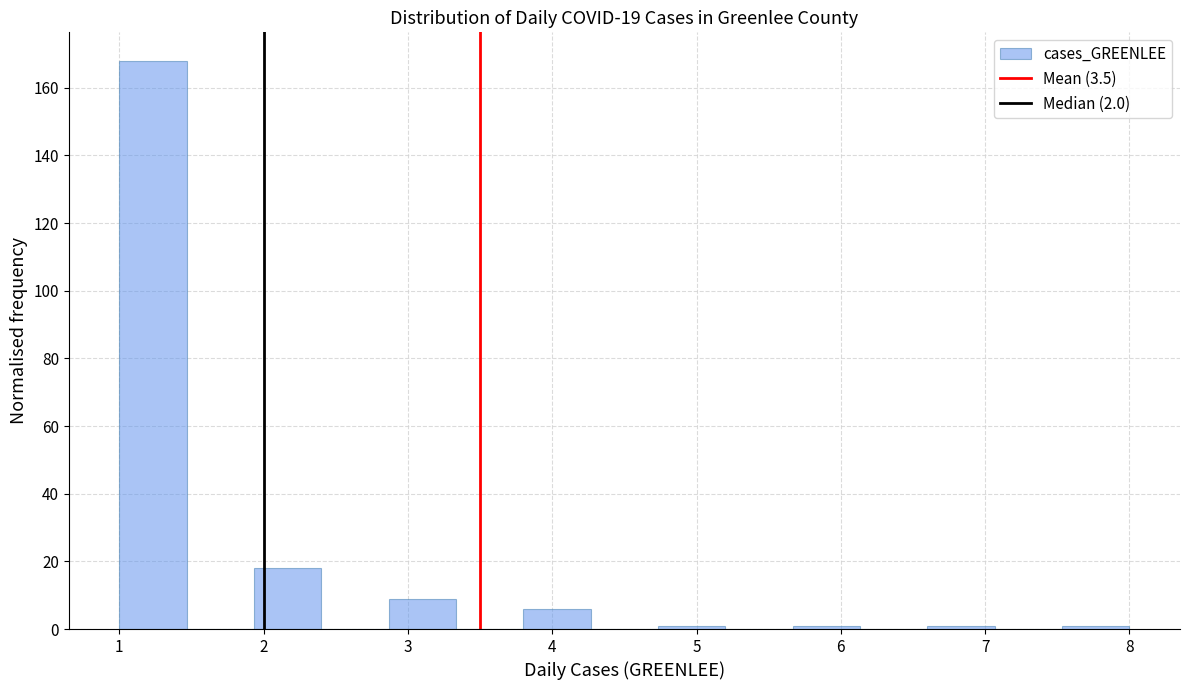

Reading left to right, transcribe this chart: for each bar, give the range it covers on the x-axis and its height. Neither the bar edges nor the heights are printed on the chart, so give them approximately, as read against the axes.

1.0 to 1.5: 168
1.5 to 1.9: 0
1.9 to 2.4: 18
2.4 to 2.9: 0
2.9 to 3.3: 10
3.3 to 3.8: 0
3.8 to 4.3: 6
4.3 to 4.7: 0
4.7 to 5.2: under 2
5.2 to 5.7: 0
5.7 to 6.1: under 2
6.1 to 6.6: 0
6.6 to 7.1: under 2
7.1 to 7.5: 0
7.5 to 8.0: under 2